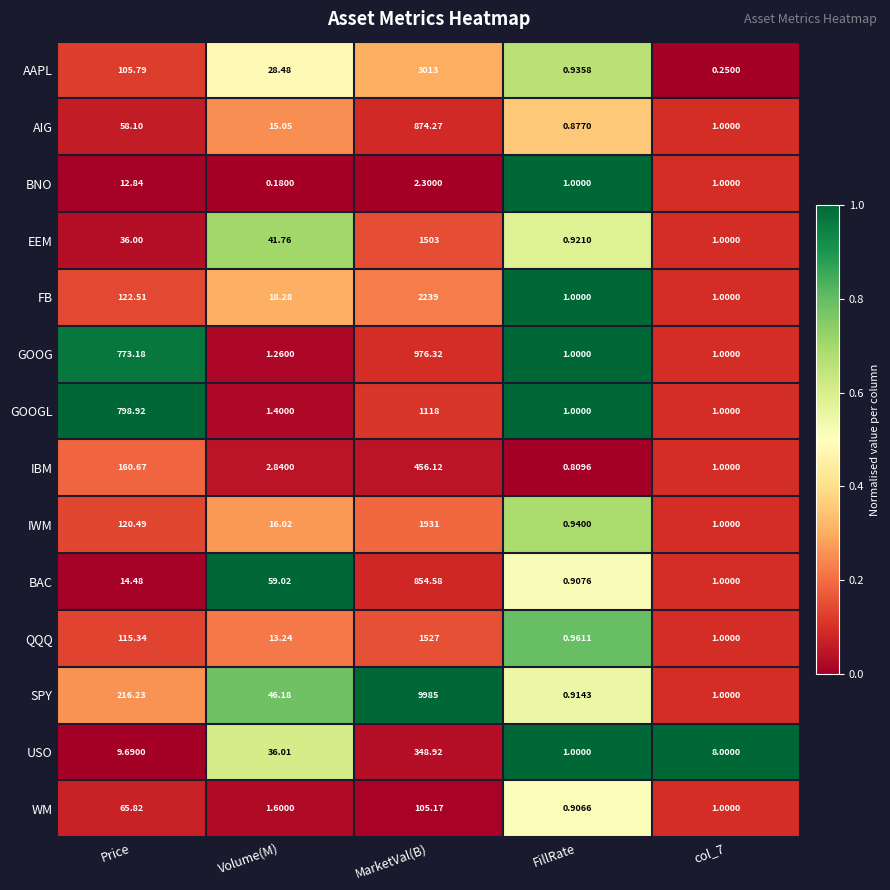

How many categories are shown in the chart?

5